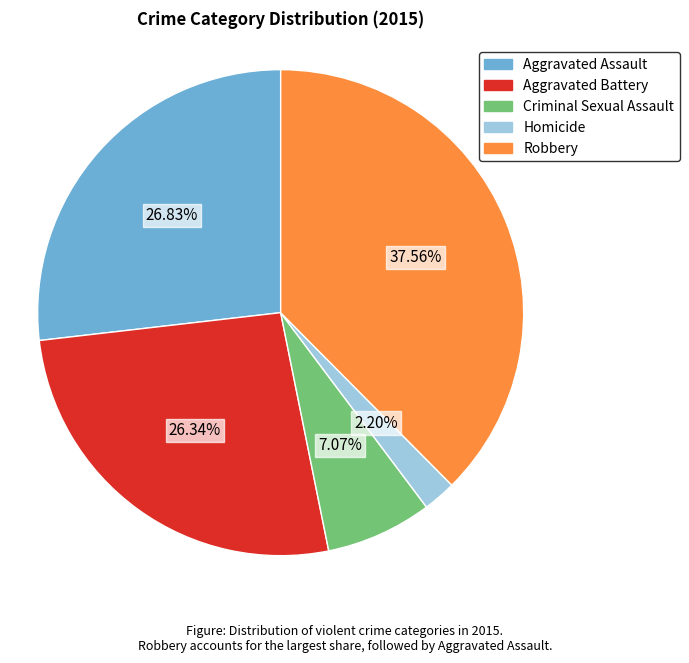

To the nearest percent, what is the difference between the Aggravated Assault and Homicide slice percentages?

25%